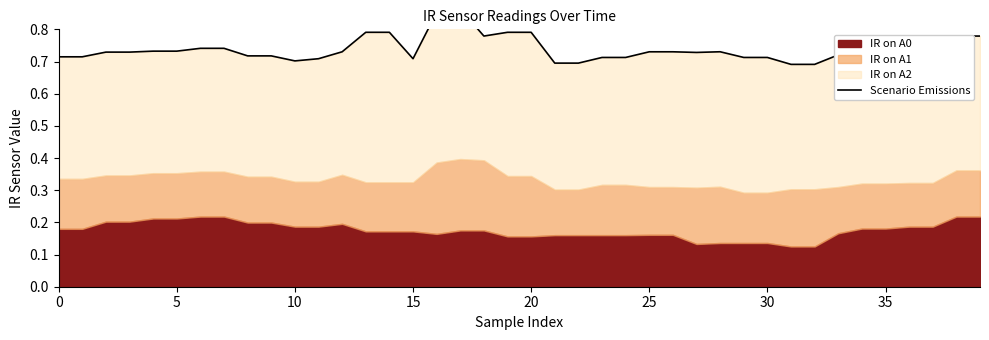

The chart shows a value of 1.0 at 9. True or false?

False